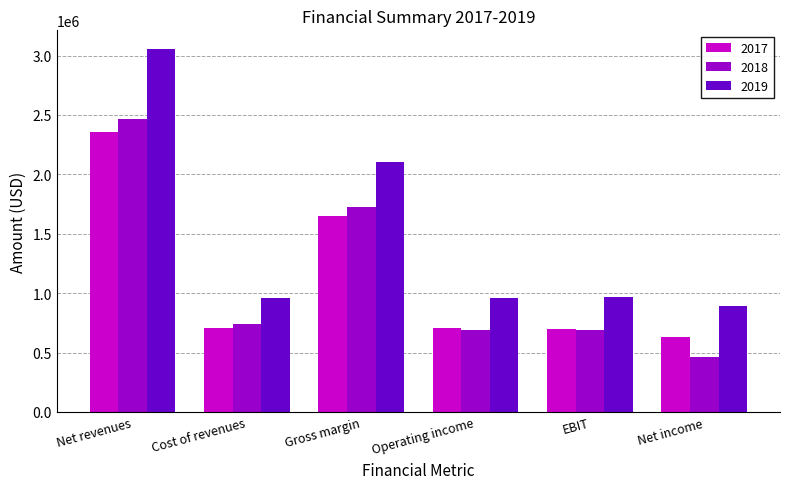

Rank the series at Net revenues from highest to lowest value.

2019, 2018, 2017